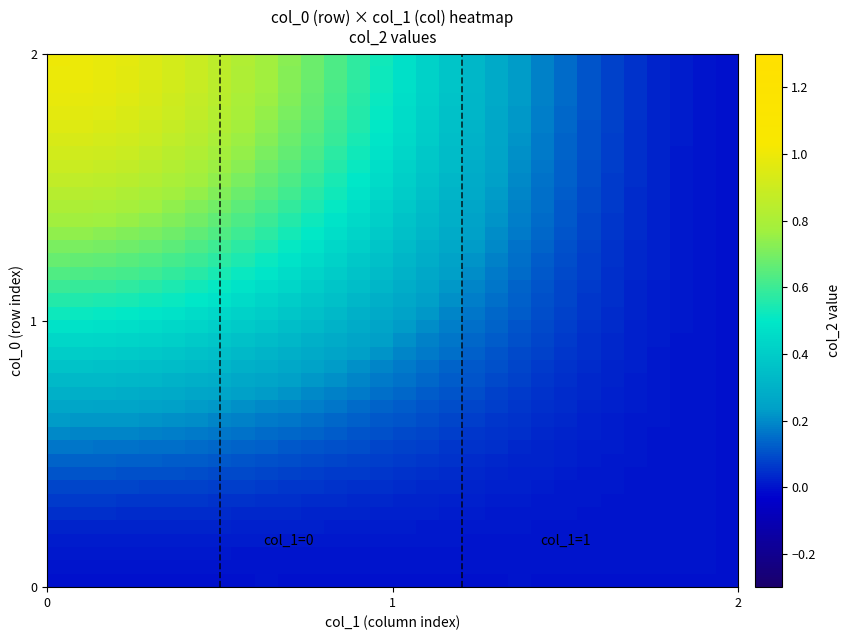

How many categories are shown in the chart?

30